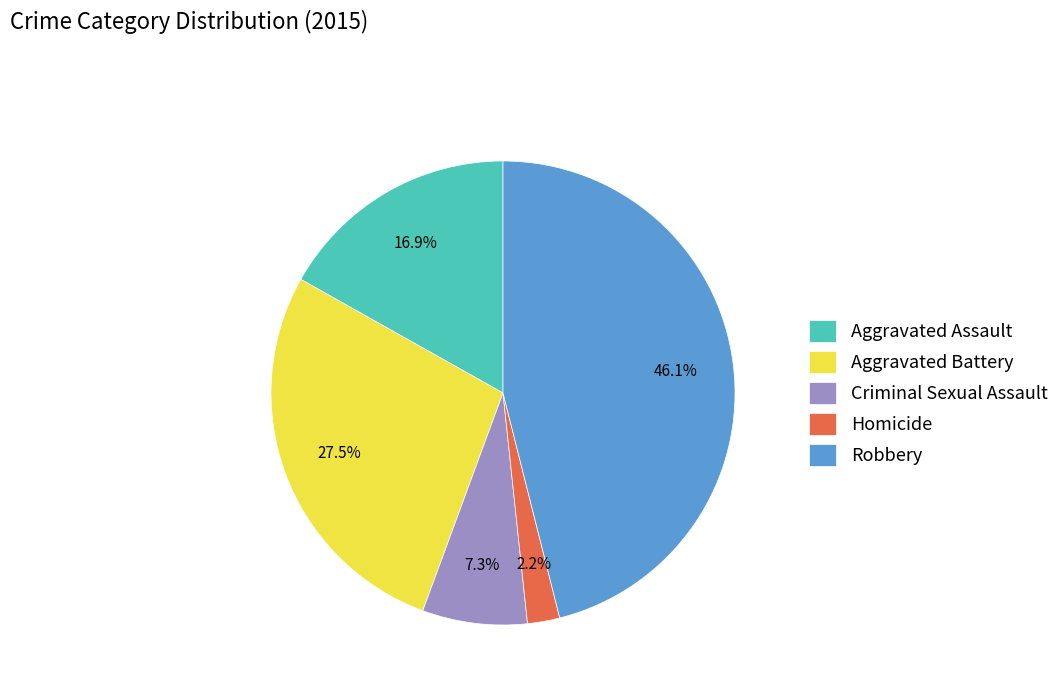

Which category has the smallest portion of the pie?

Homicide